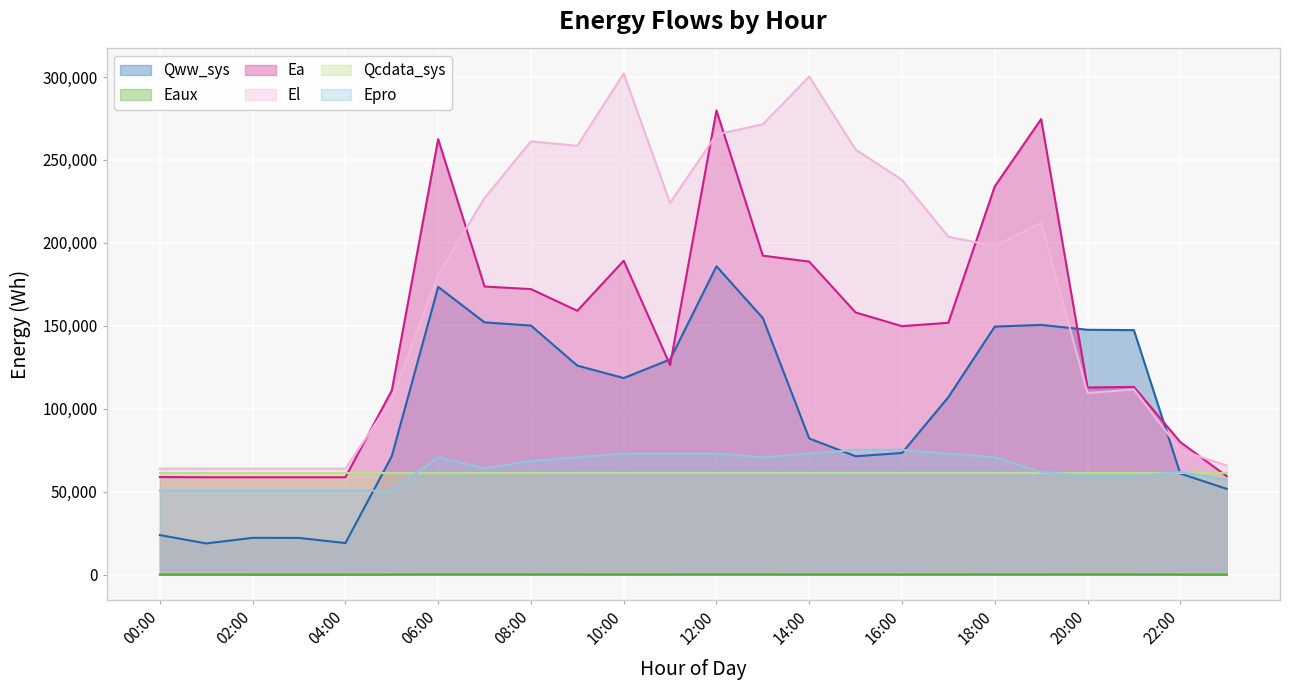

What are all the series names shown in the legend?

Qww_sys, Eaux, Ea, El, Qcdata_sys, Epro